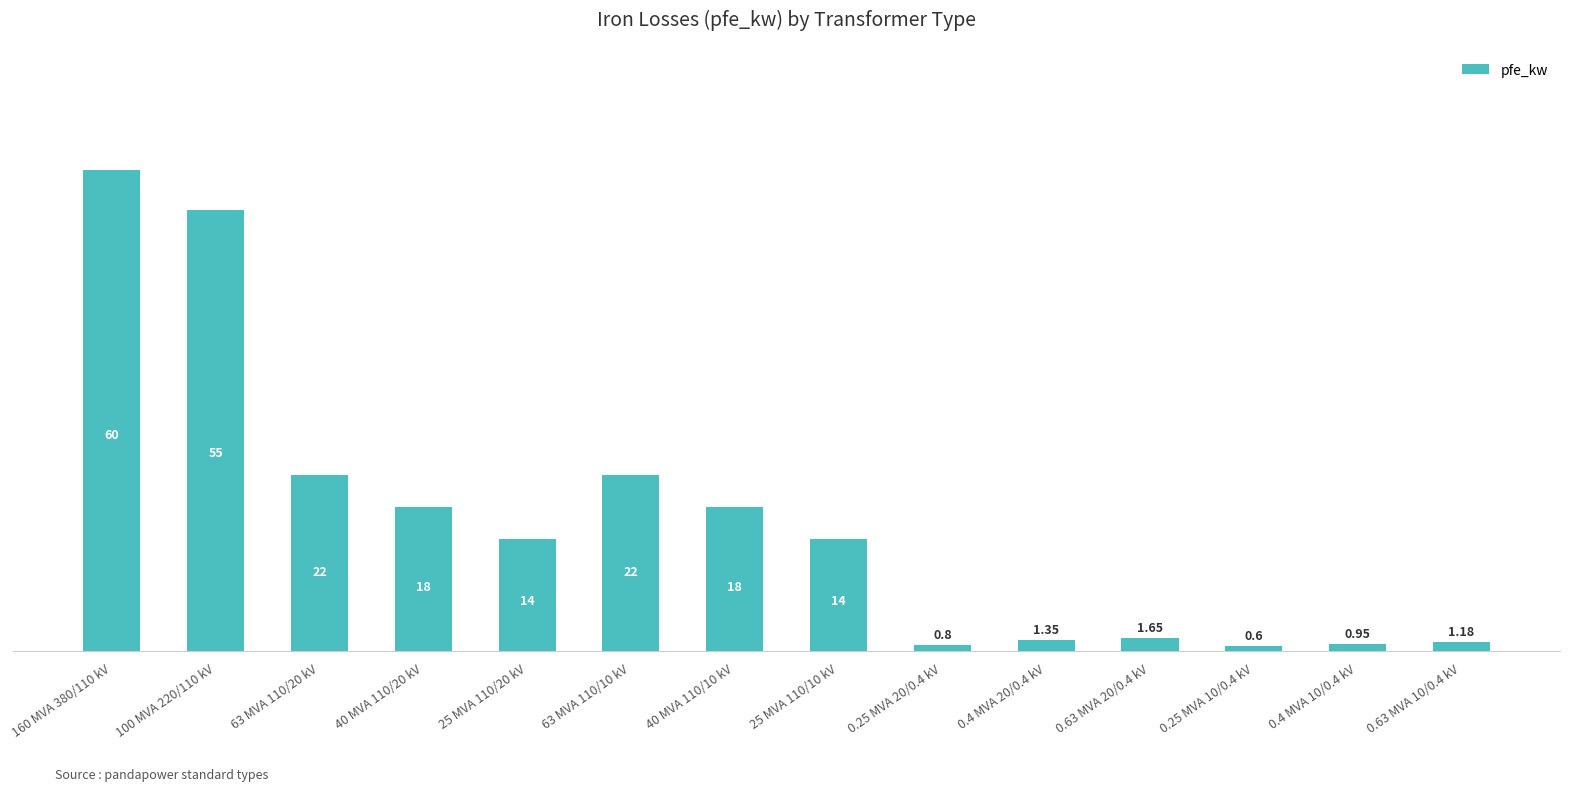

The value at 25 MVA 110/10 kV is 19.4. True or false?

False